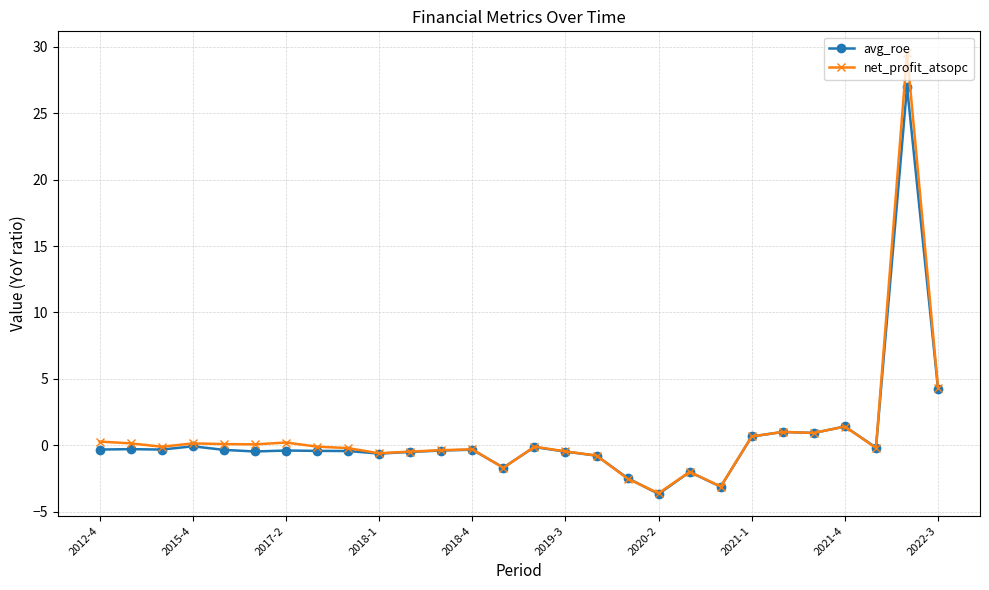

What is the highest value of the avg_roe series?

27.0